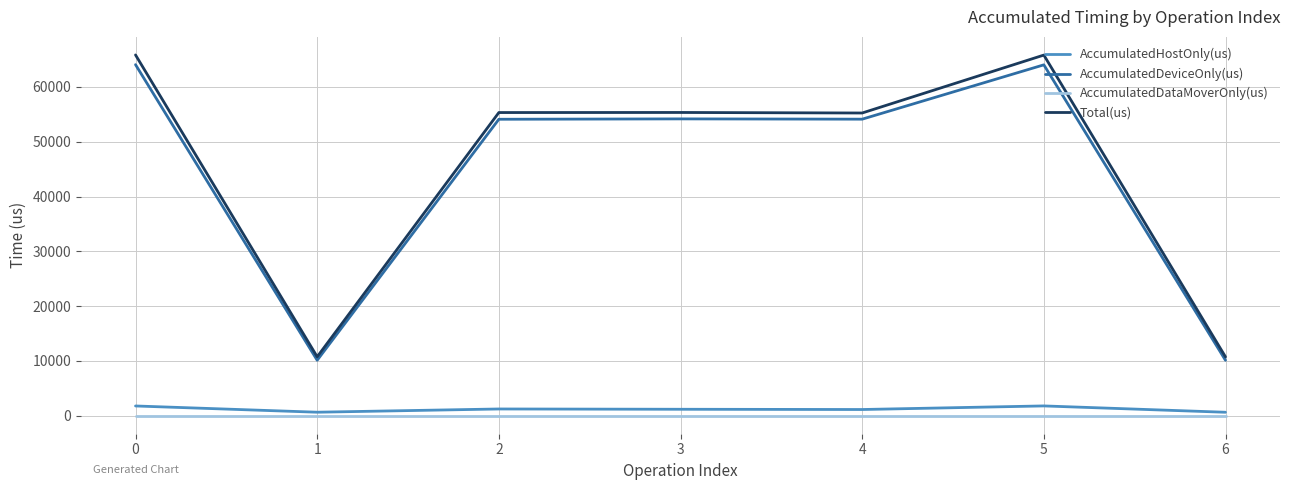

True or false: Total(us) and AccumulatedDeviceOnly(us) cross at least once.

False